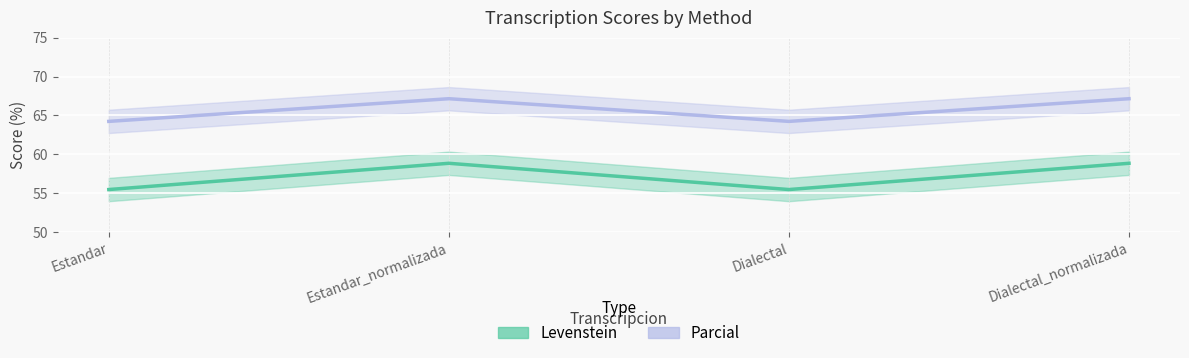

How many interior local valleys does the Parcial series have?

1